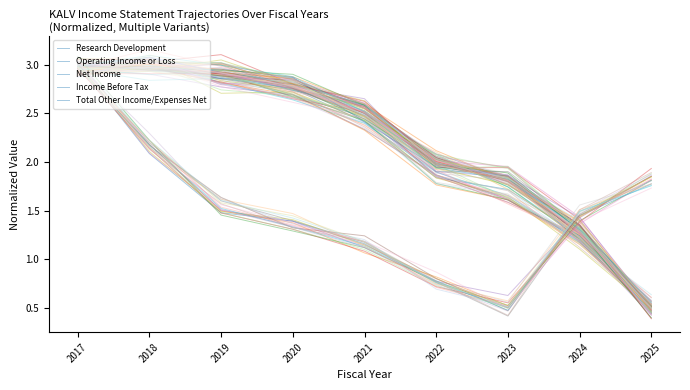

Which series changed the most between 2017 and 2025?

Operating Income or Loss